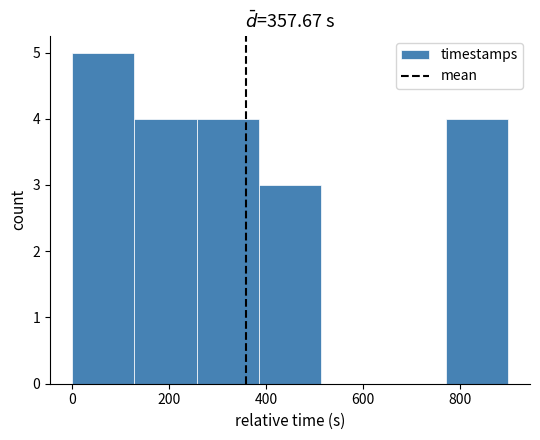

How tall is the bar that spans 380 to 520 on the x-axis? Neither the bar edges nor the heights are printed on the chart, so give them approximately, as read against the axes.

3